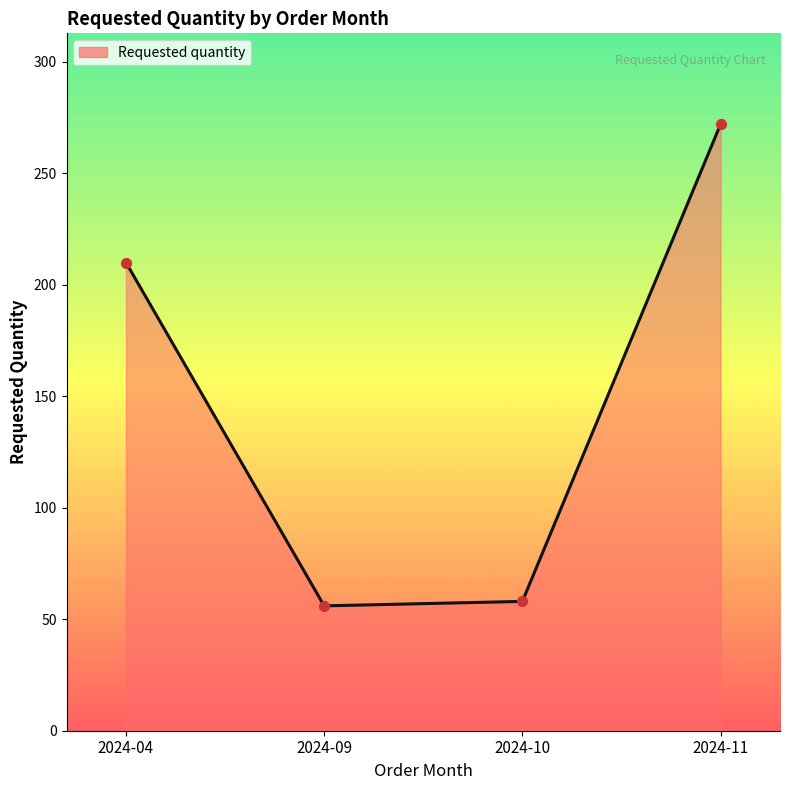

What is the change in value from 2024-09 to 2024-10?

+2